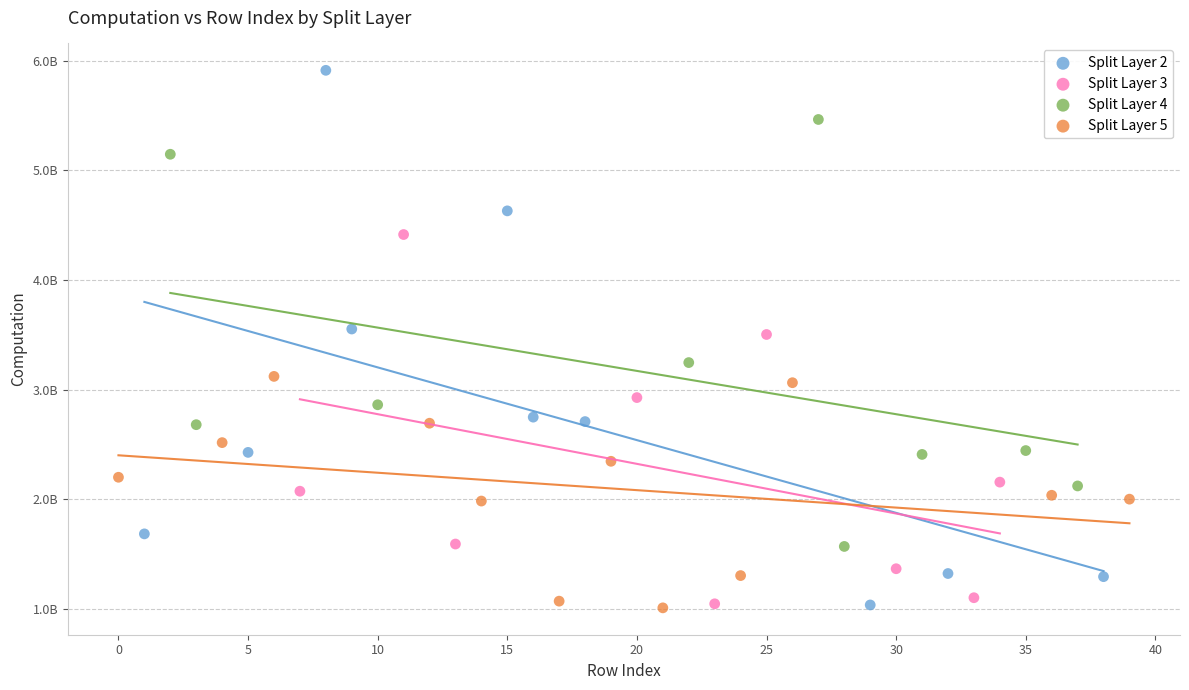

What are all the series names shown in the legend?

Split Layer 2, Split Layer 3, Split Layer 4, Split Layer 5